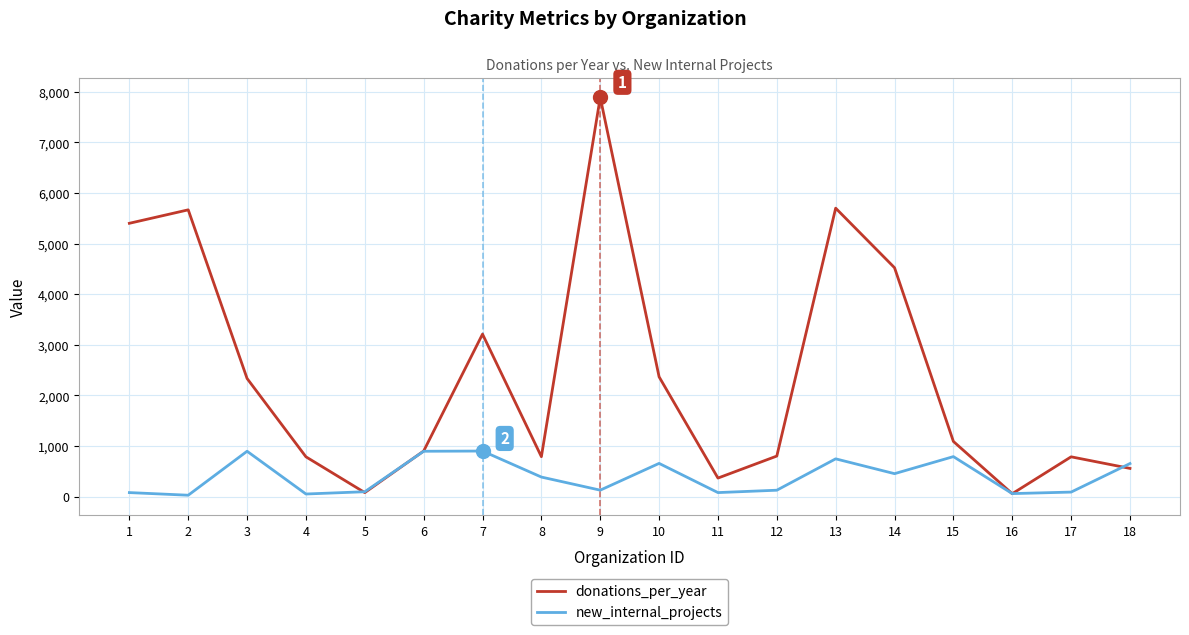

What is the highest value of the donations_per_year series?

7888